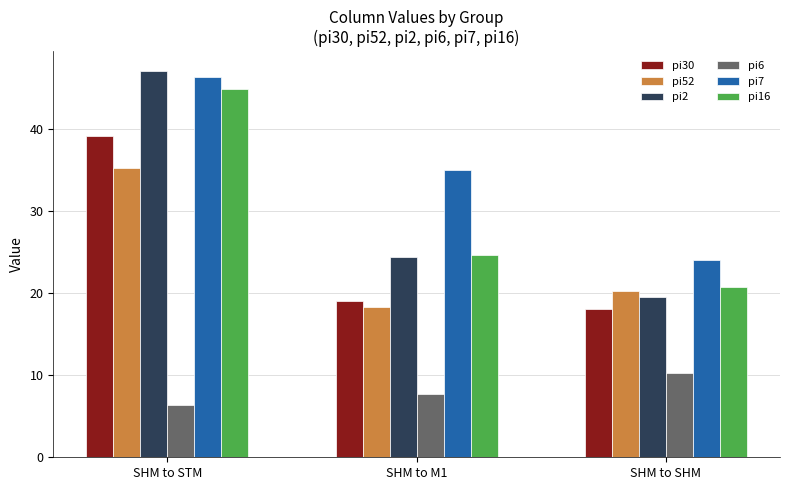

What is the average value of the pi6 series?

8.1